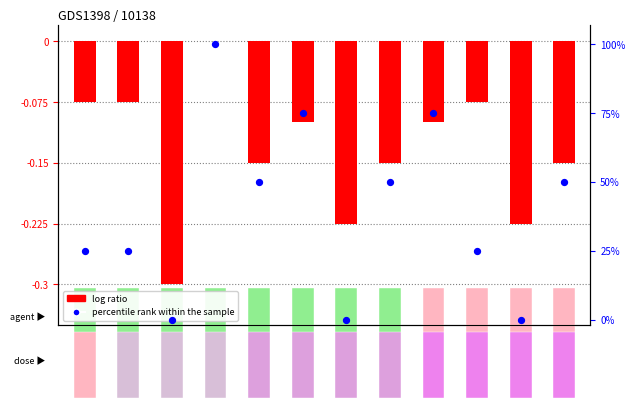

Which series has the largest total across all categories?

percentile rank within the sample